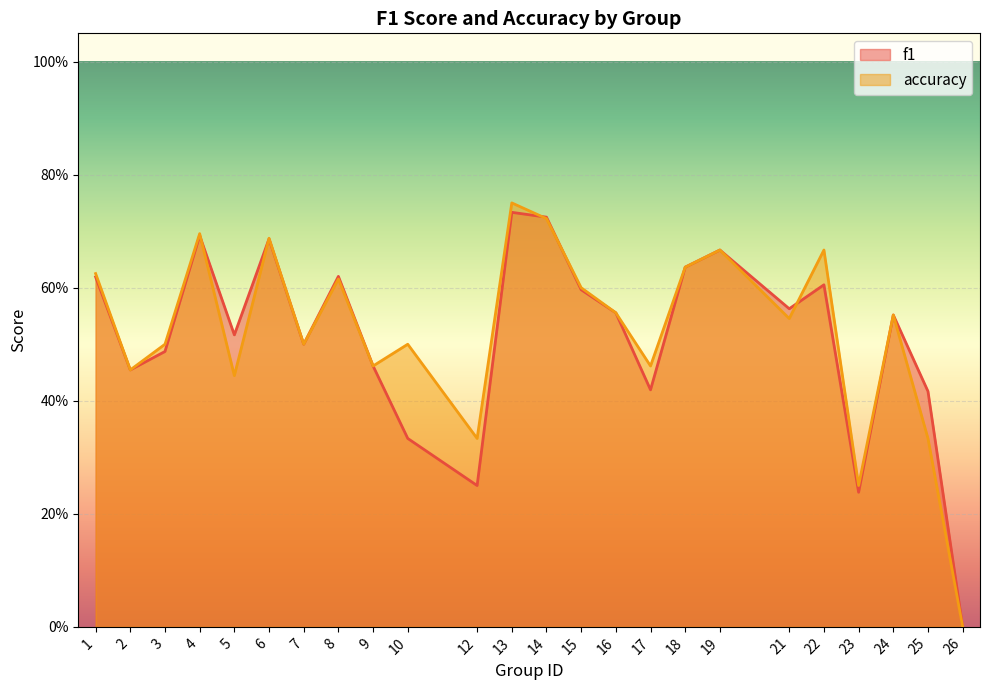

Rank the series at 5 from lowest to highest value.

accuracy, f1